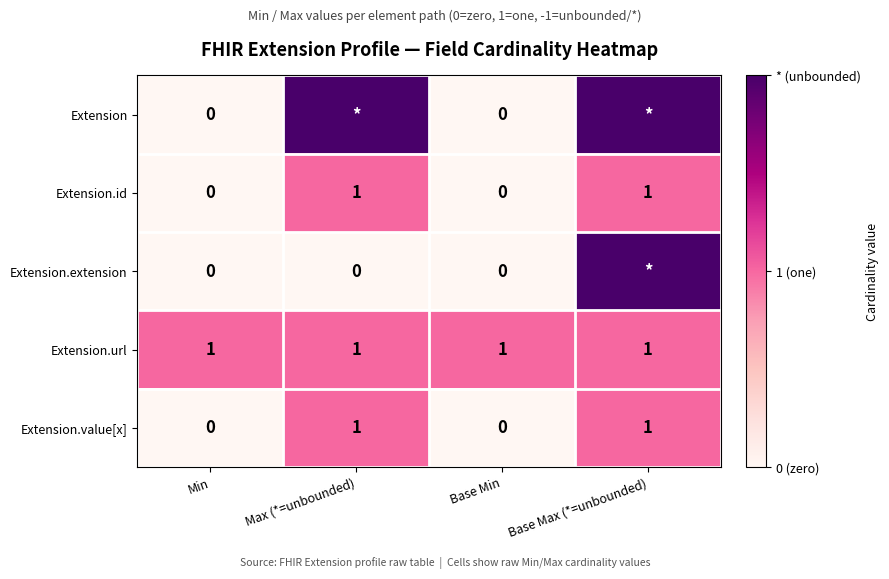

How many data points does each series have?

4